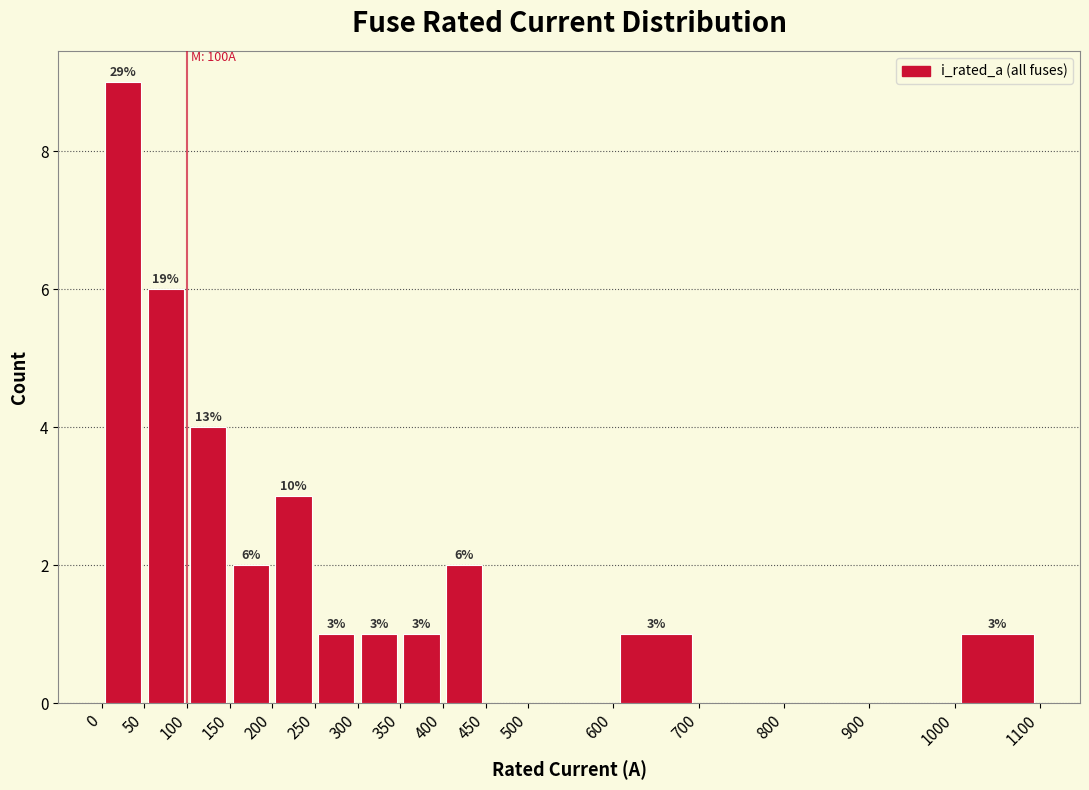

Which range on the x-axis has the tallest bar?

0 to 50